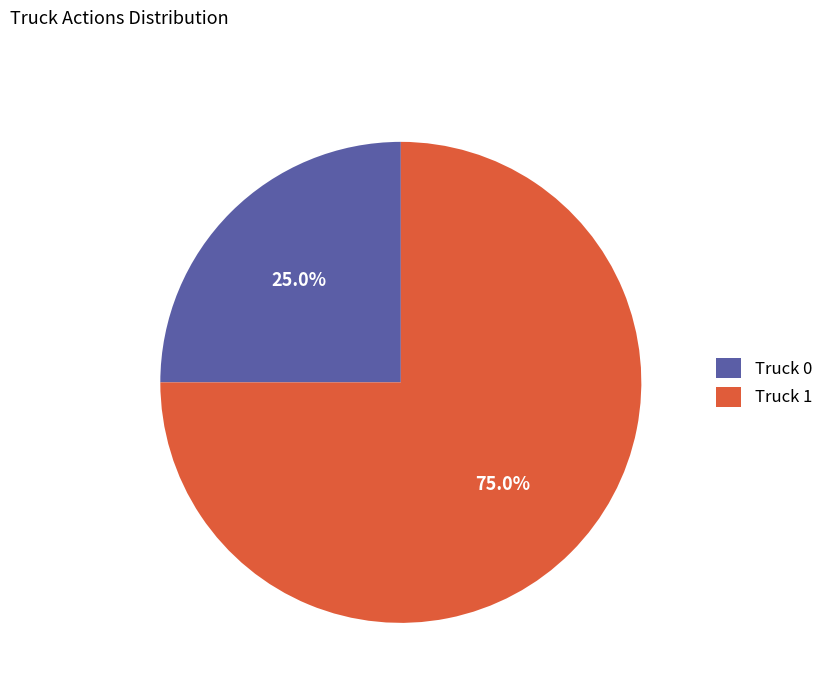

Which category has the biggest portion of the pie?

Truck 1